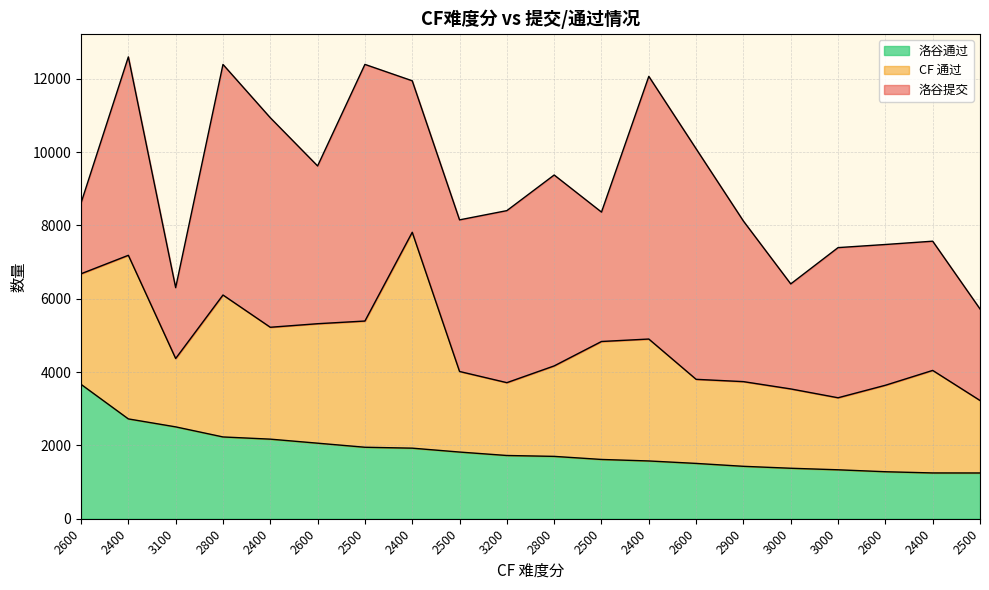

After their last crossing, which series has the higher values: 洛谷通过 or 洛谷提交?

洛谷提交